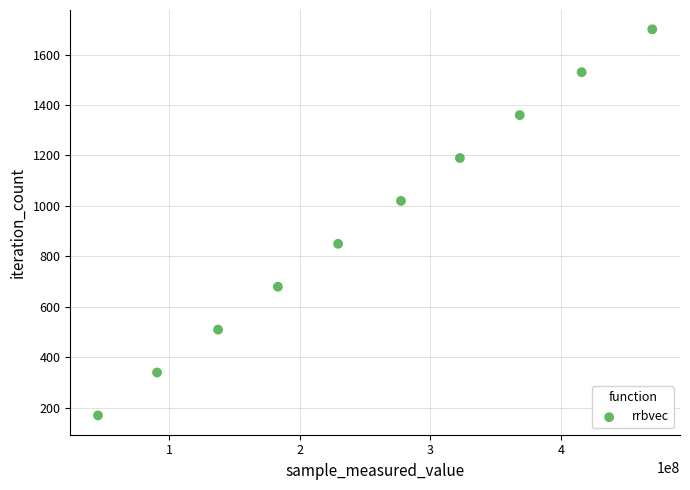

What is the range of Y values (max minus min)?

1530